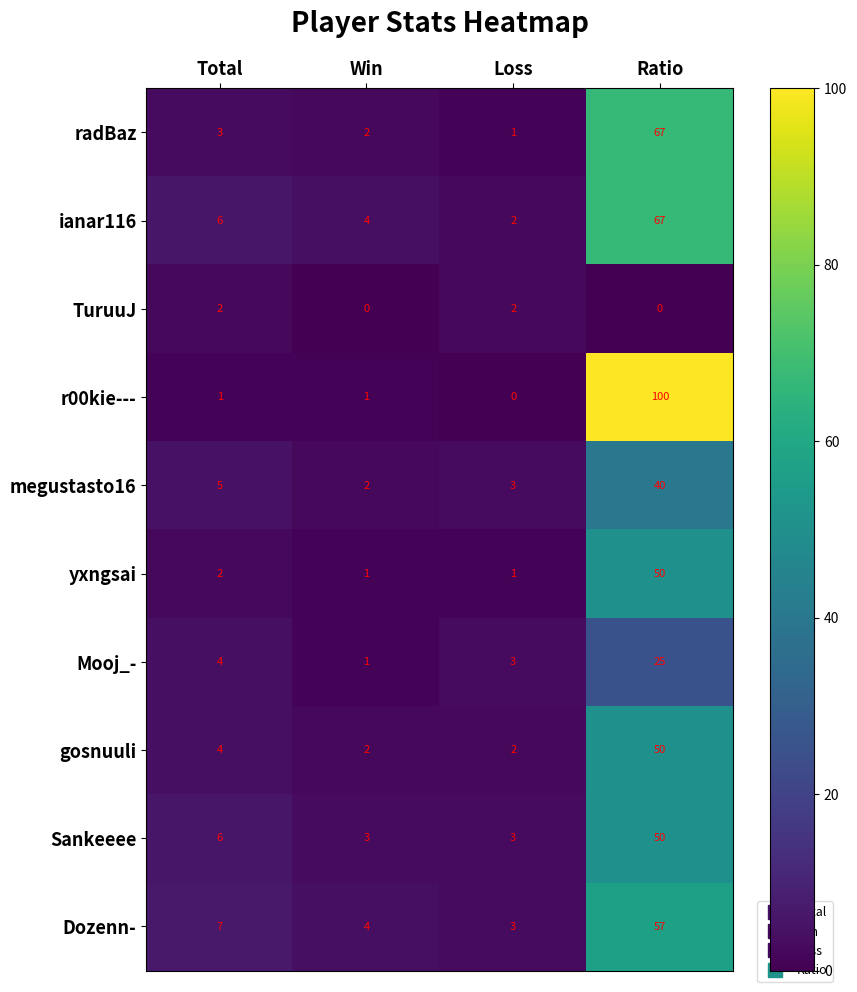

What is the maximum value for Dozenn-?

57